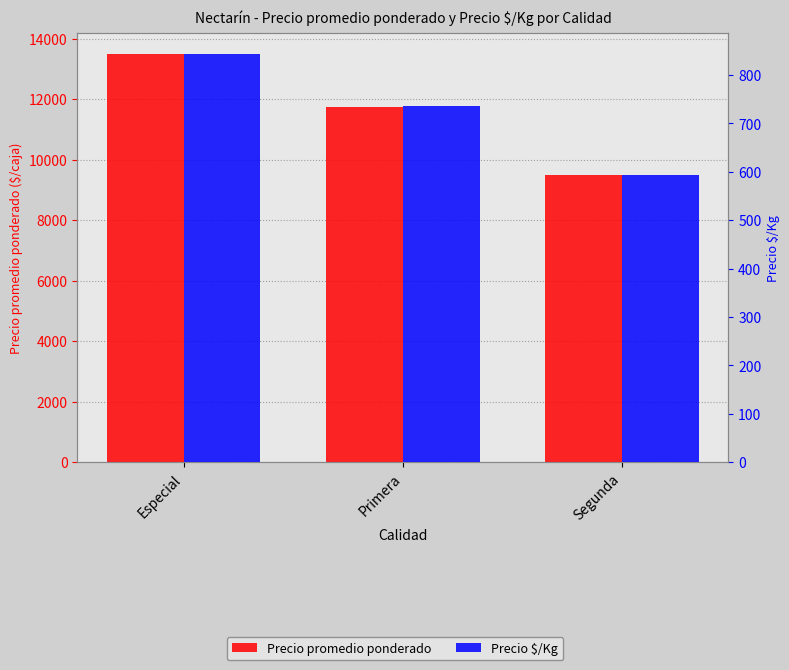

Count the Precio promedio ponderado values in the range 9489 to 13509.

3